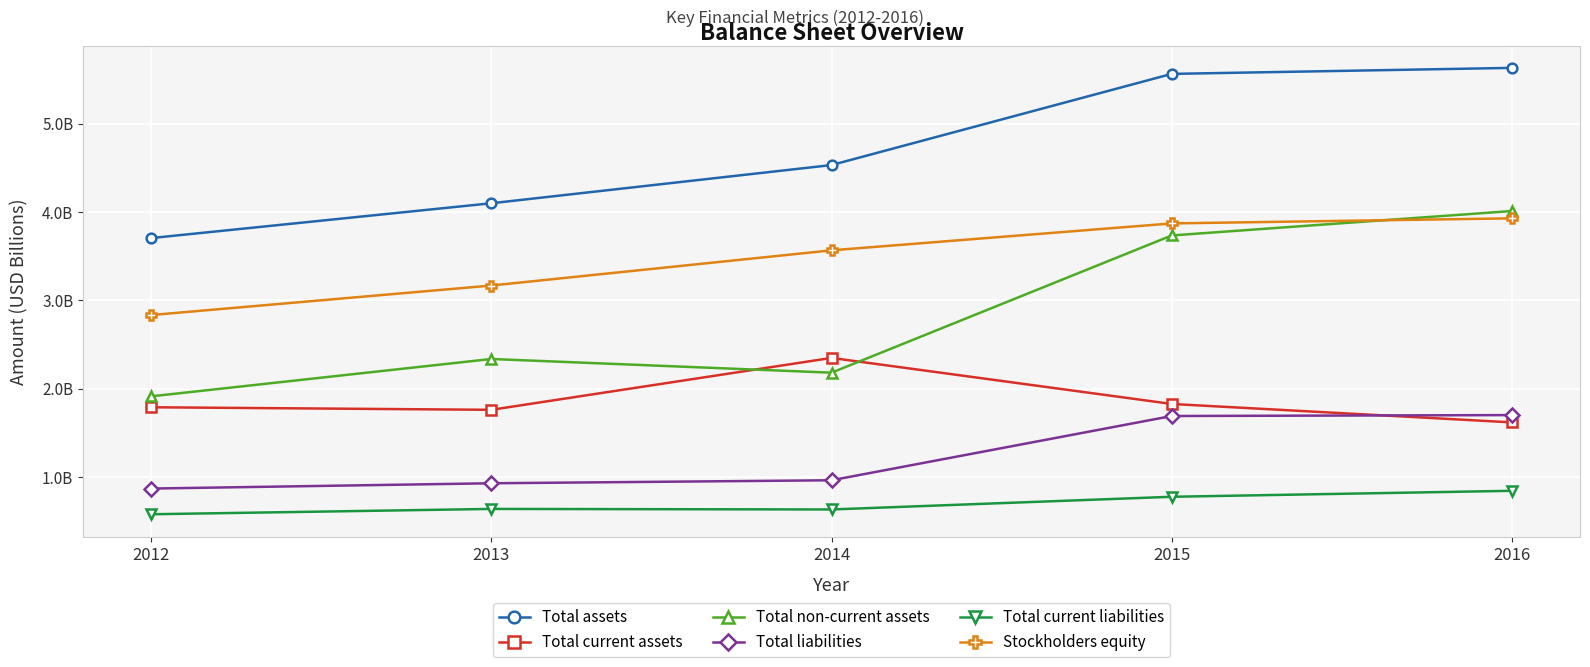

Reading left to right, list all the values displayed in this chart.

Total assets: 3.7	4.1	4.5	5.6	5.6
Total current assets: 1.8	1.8	2.3	1.8	1.6
Total non-current assets: 1.9	2.3	2.2	3.7	4.0
Total liabilities: 0.9	0.9	1.0	1.7	1.7
Total current liabilities: 0.6	0.6	0.6	0.8	0.8
Stockholders equity: 2.8	3.2	3.6	3.9	3.9